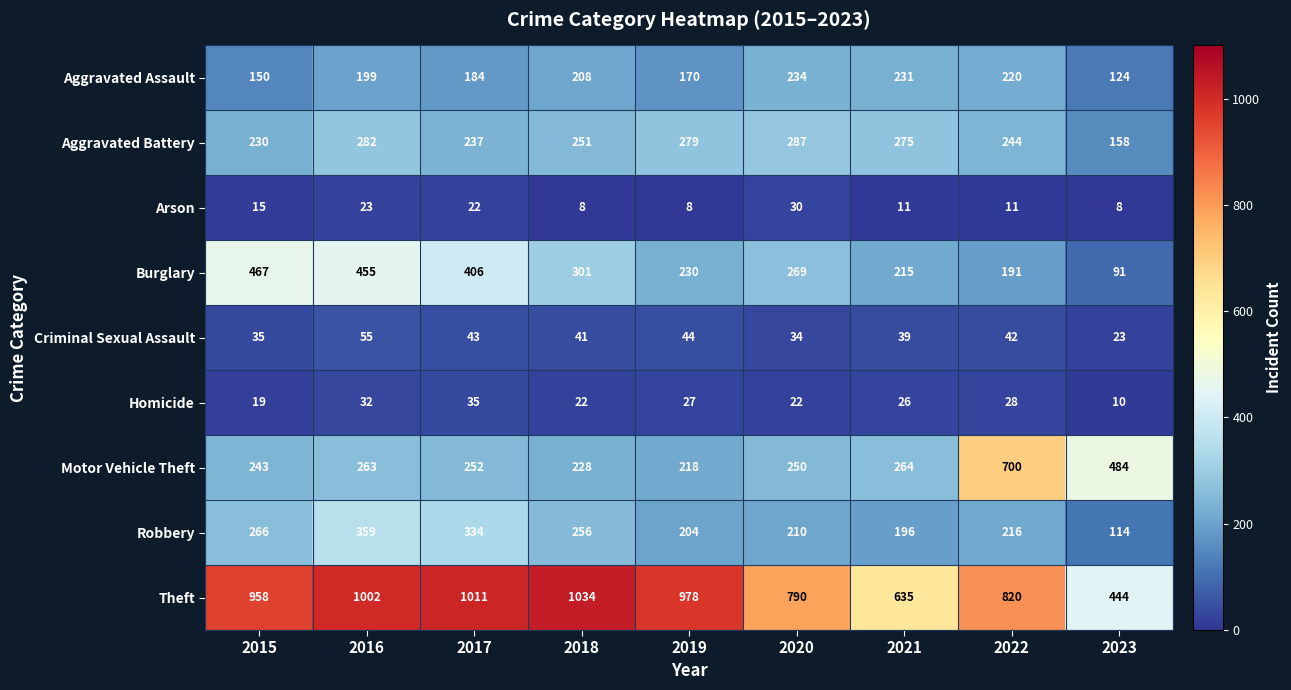

What is the sum of the Criminal Sexual Assault values at 2019 and 2017?

87